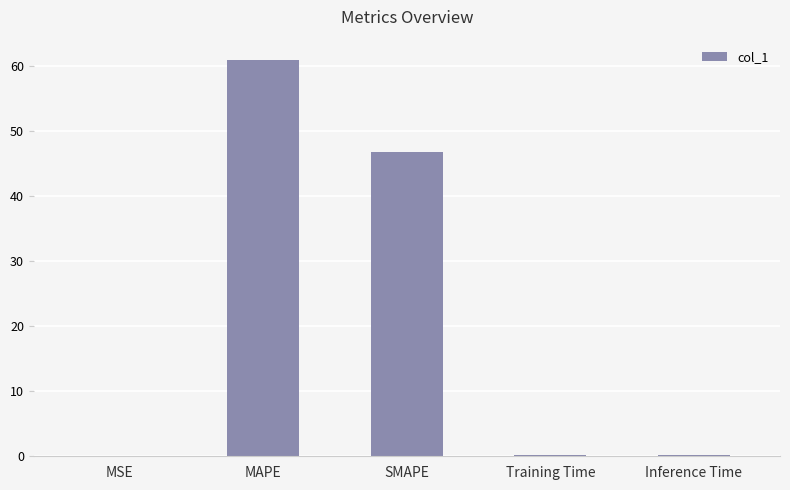

True or false: the data shows 61.1 at MAPE.

True